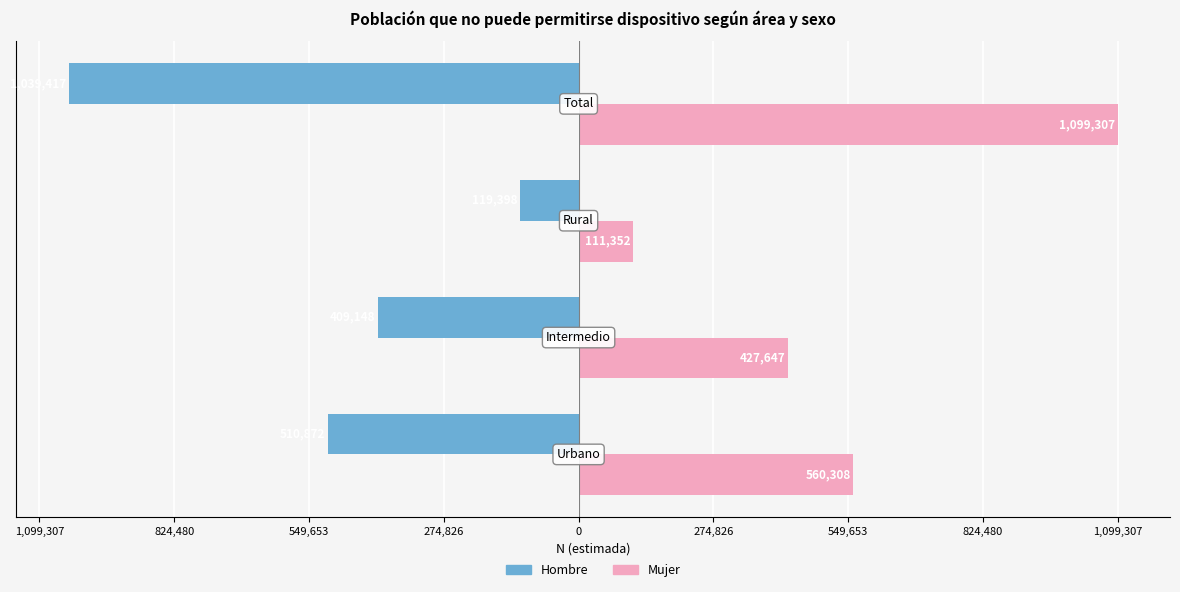

List the series in order of their peak value, highest first.

Mujer, Hombre